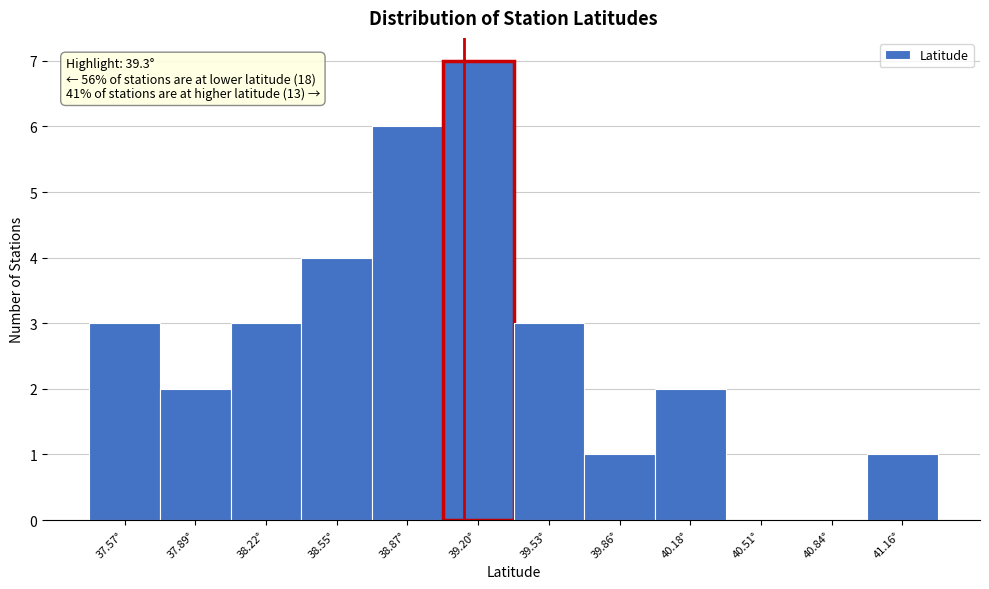

Reading left to right, extract all data points from this chart.

37.57°=3	37.89°=2	38.22°=3	38.55°=4	38.87°=6	39.20°=7	39.53°=3	39.86°=1	40.18°=2	40.51°=0	40.84°=0	41.16°=1